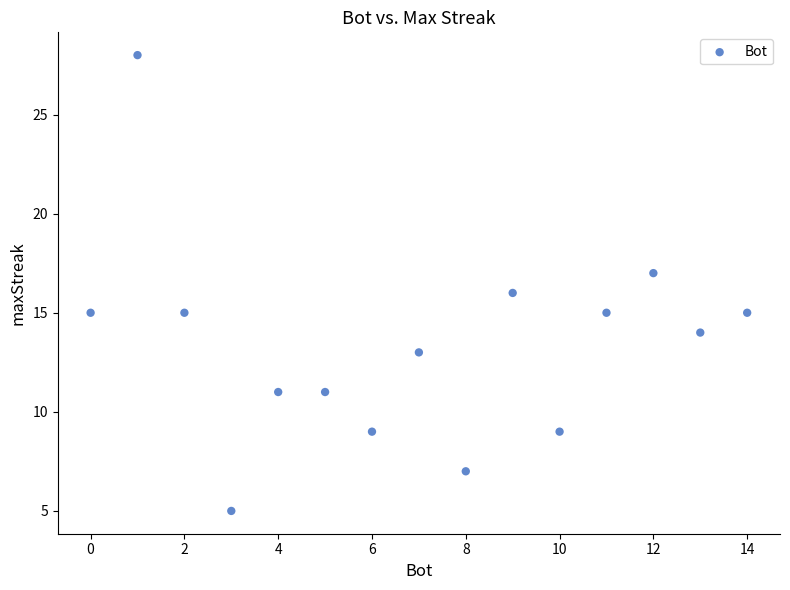

What is the range of X values (max minus min)?

14